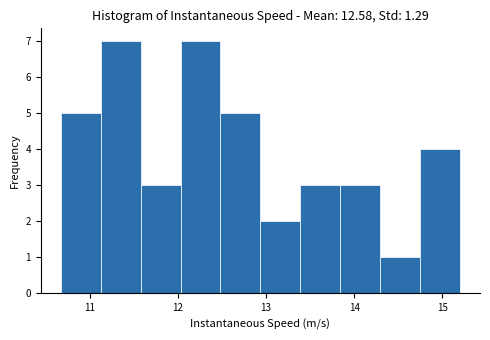

Reading left to right, list every bar in this chart as the range it spans on the x-axis followed by its height. Neither the bar edges nor the heights are printed on the chart, so give them approximately, as read against the axes.

10.7 to 11.1: 5
11.1 to 11.6: 7
11.6 to 12.0: 3
12.0 to 12.5: 7
12.5 to 12.9: 5
12.9 to 13.4: 2
13.4 to 13.8: 3
13.8 to 14.3: 3
14.3 to 14.7: 1
14.7 to 15.2: 4